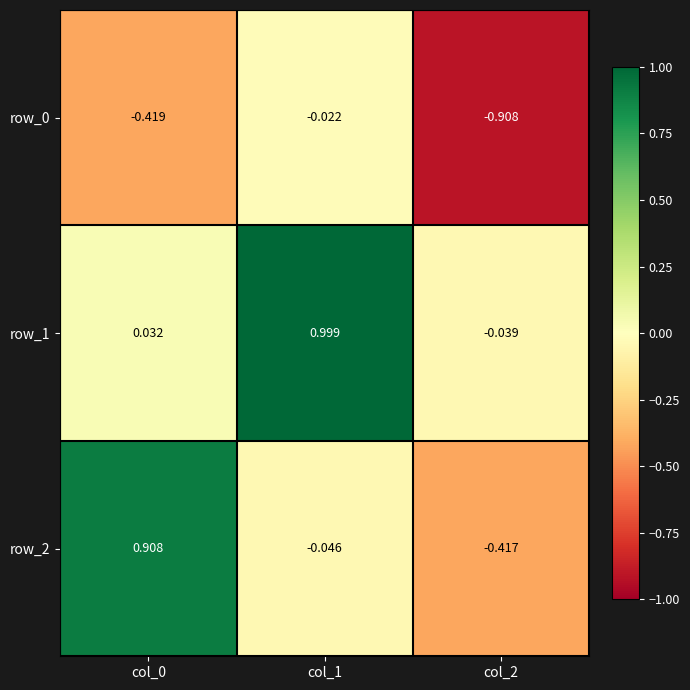

Between col_1 and col_2, which series saw the biggest shift?

row_1